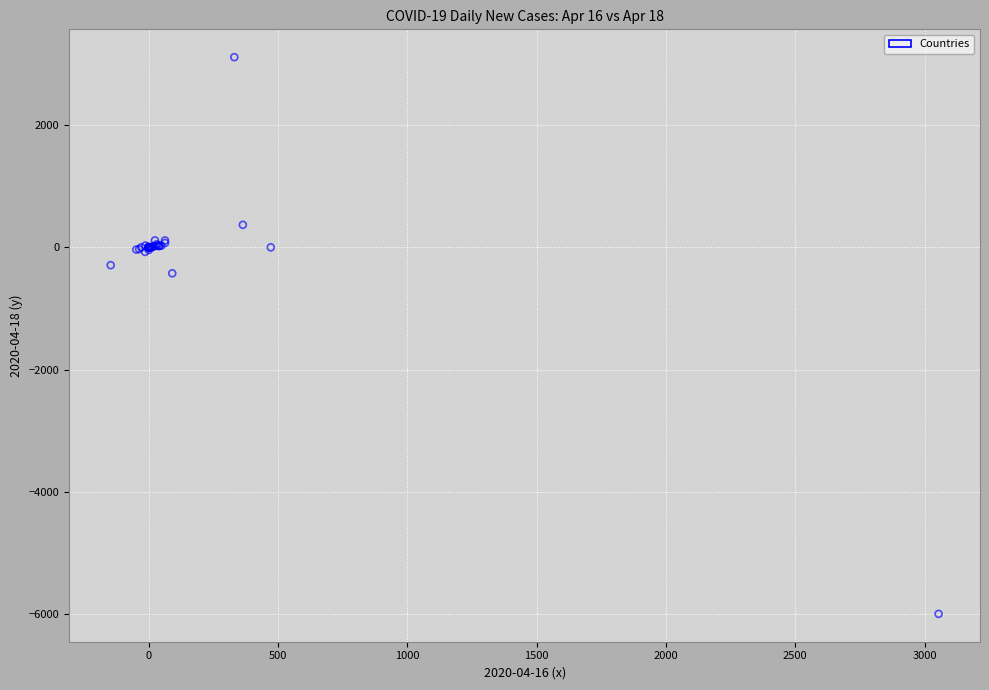

What Y value in the scatter plot is closest to -1443?

-425